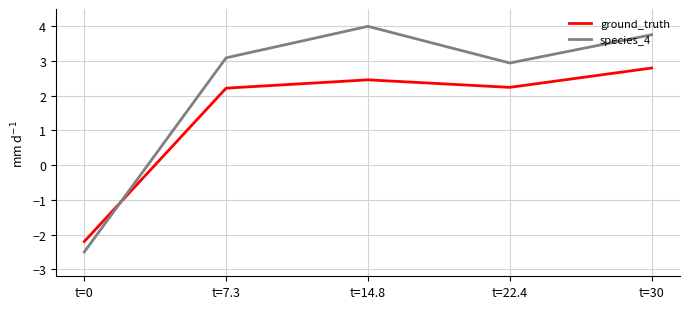

What is the highest value of the species_4 series?

4.0